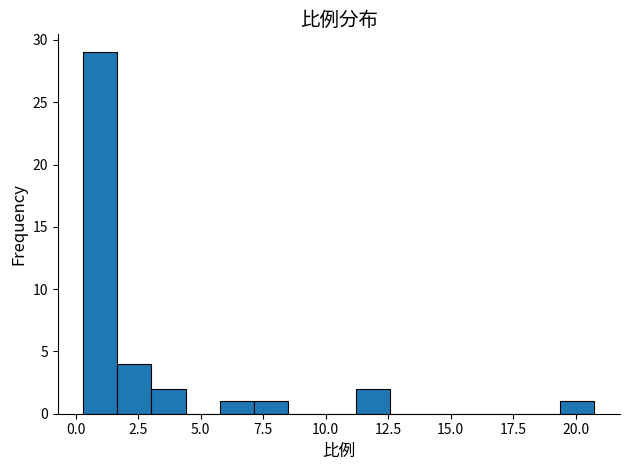

Around what value on the x-axis is the tallest bar? Give the approximate position of its centre, as read against the axis.

1.0